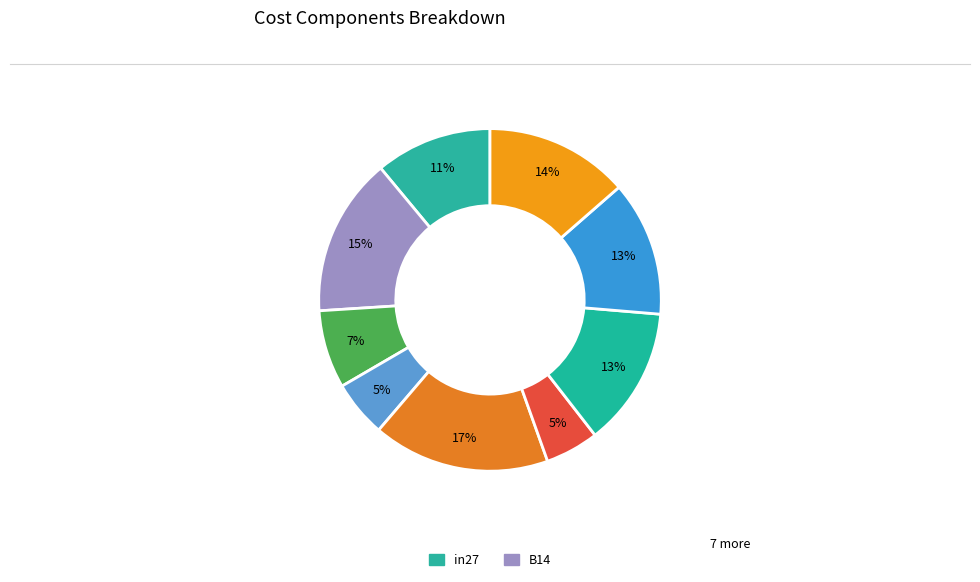

Count the number of slices in the pie.

9